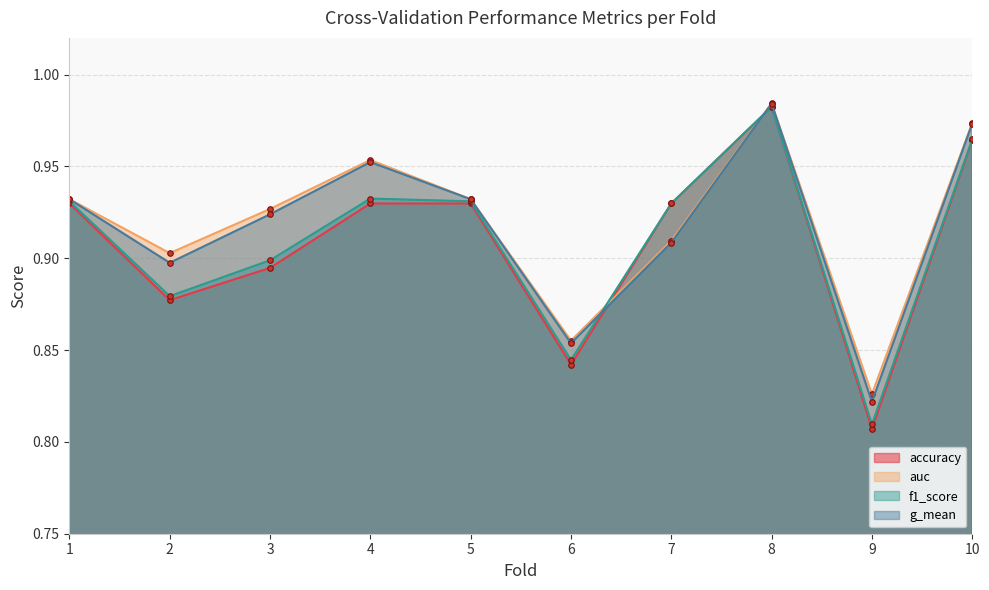

In auc, how many points are higher than both neighbors (excluding endpoints)?

2